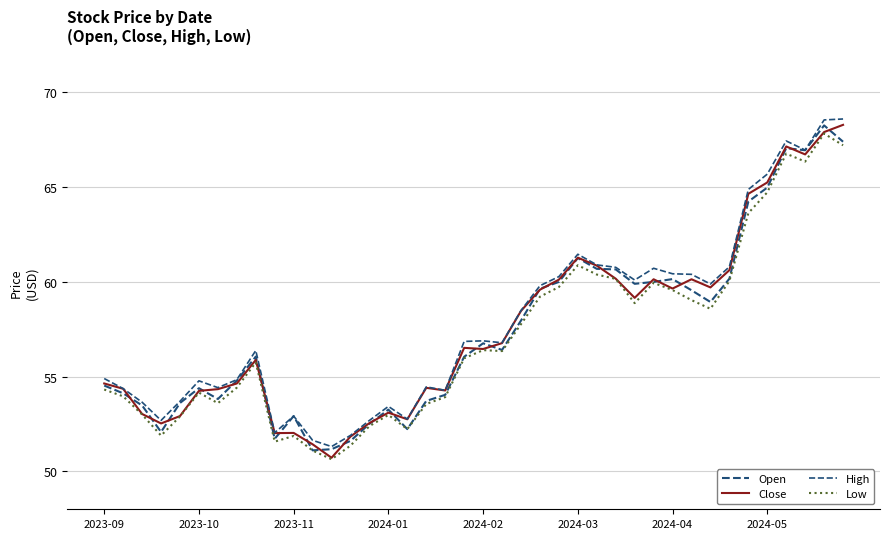

Does the chart display data point markers on the line(s)?

No